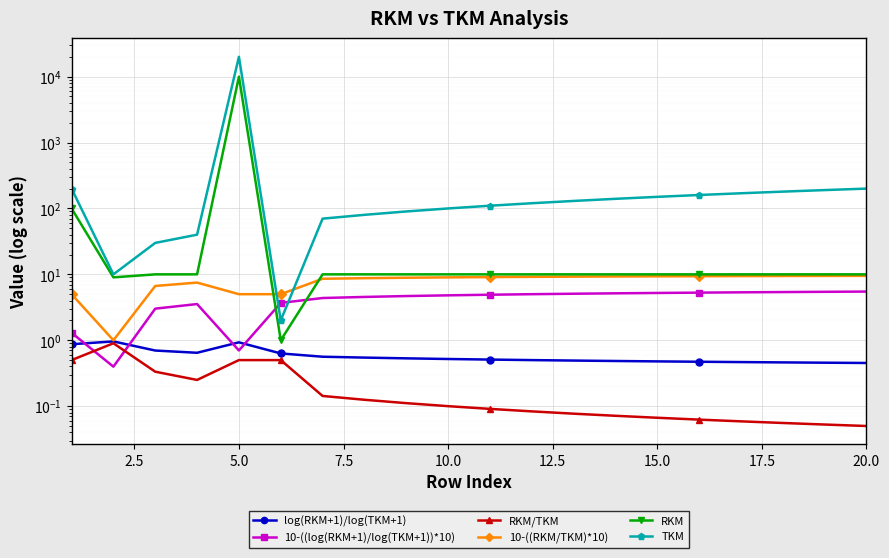

What are all the series names shown in the legend?

log(RKM+1)/log(TKM+1), 10-((log(RKM+1)/log(TKM+1))*10), RKM/TKM, 10-((RKM/TKM)*10), RKM, TKM